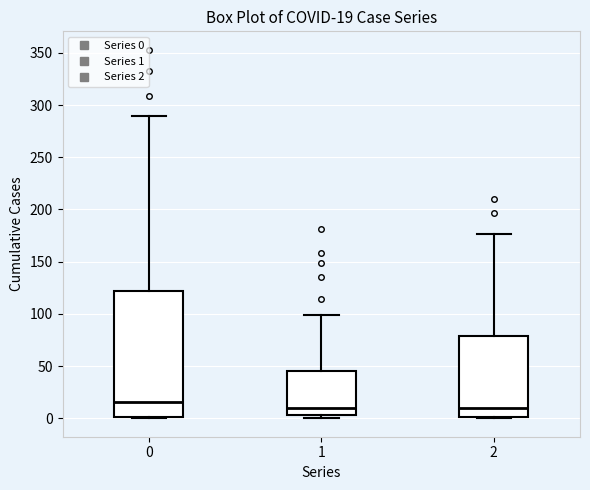

Which box has the highest median line?

0